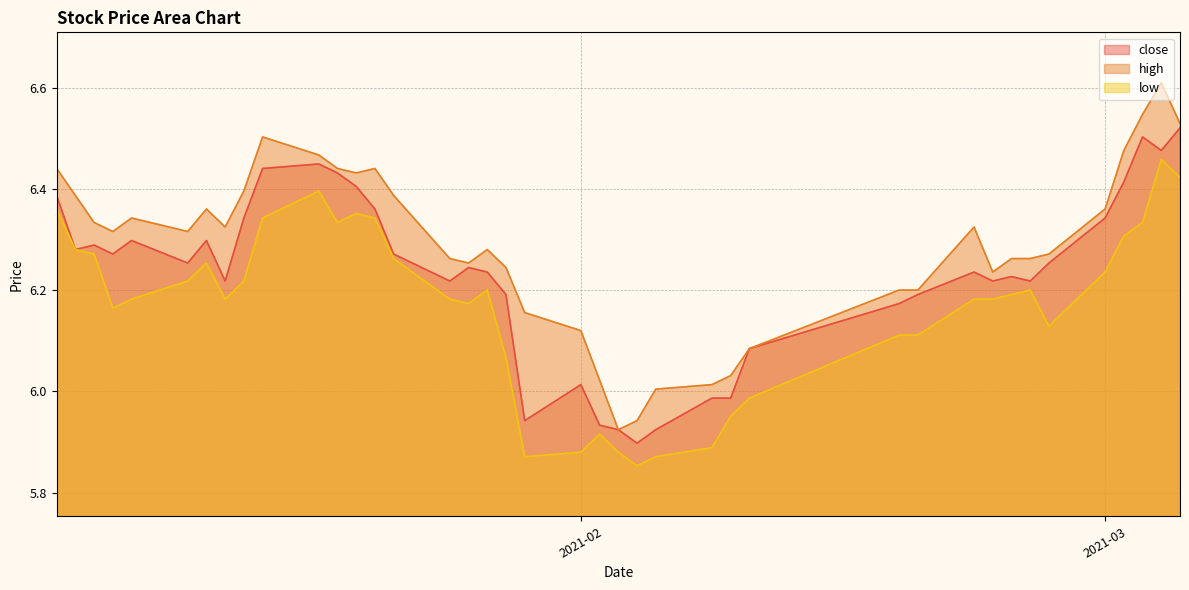

Where is high nearest to the value 6?

2021-02-05